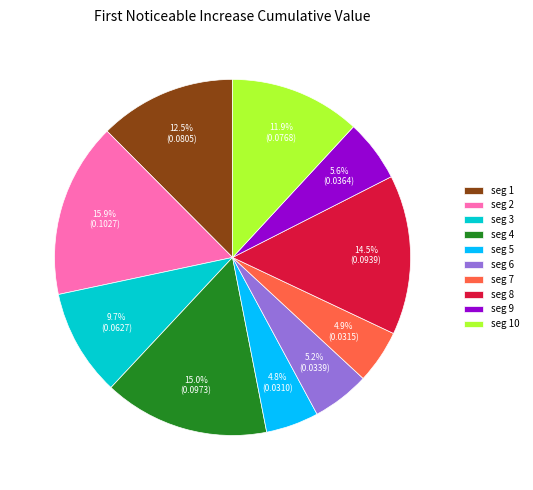

Which category has the biggest portion of the pie?

seg 2